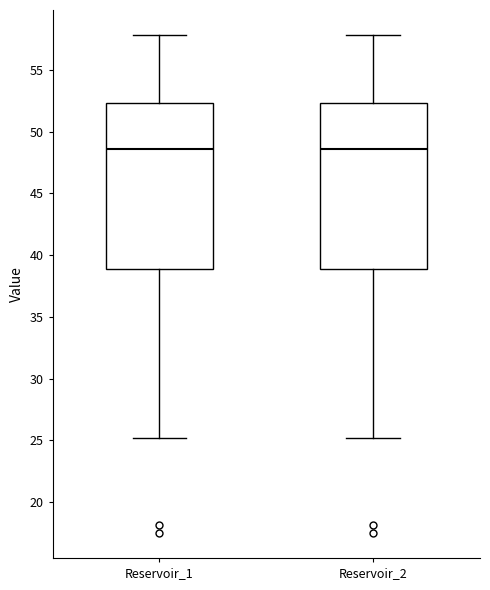

Where does the upper whisker of the box for Reservoir_2 end on the y-axis? The values are not printed on the chart, so give them approximately, as read against the axis.

58.0